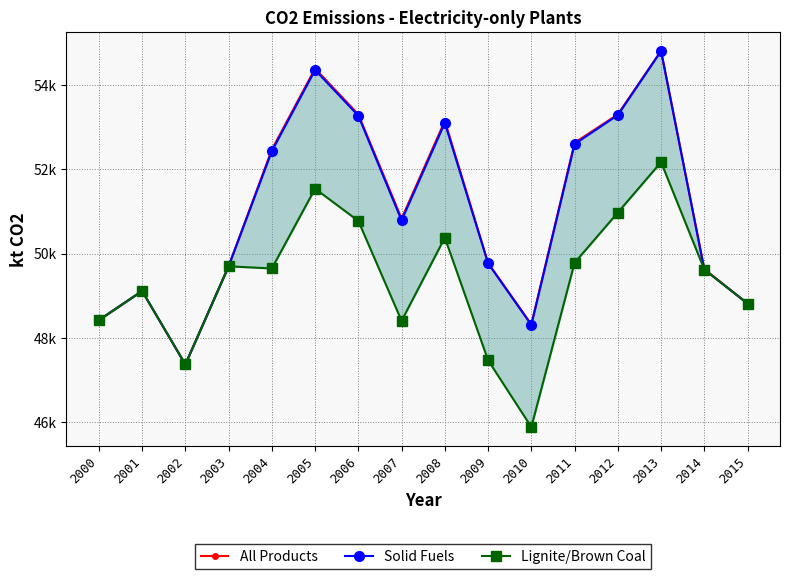

The value of Lignite/Brown Coal at 2006 is 50772.2. True or false?

True